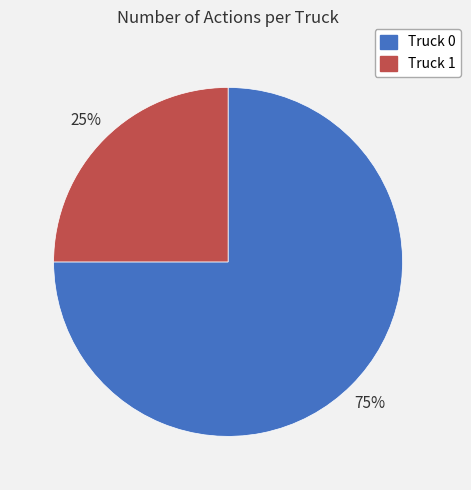

To the nearest percent, what is the combined percentage of Truck 0 and Truck 1?

100%